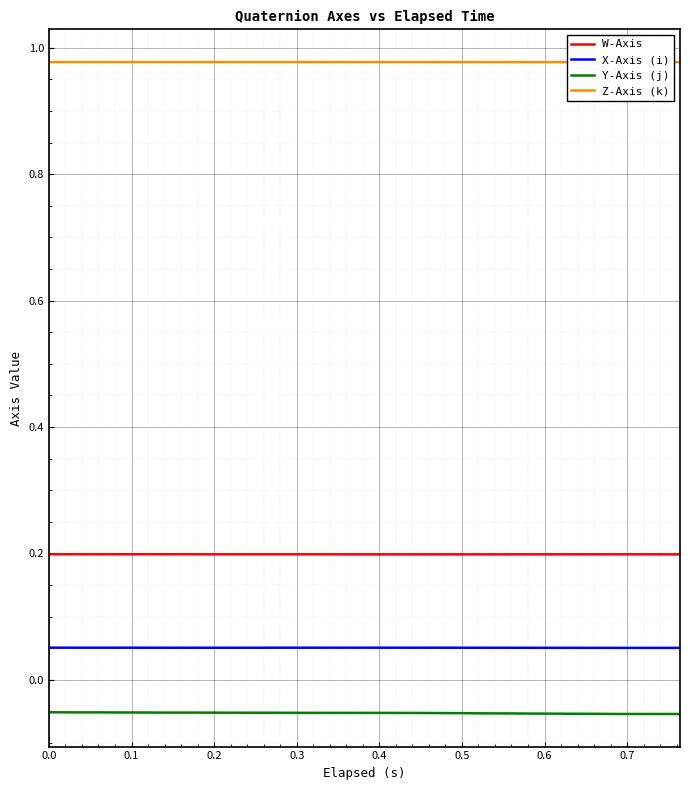

What is the minimum value for Z-Axis (k)?

1.0